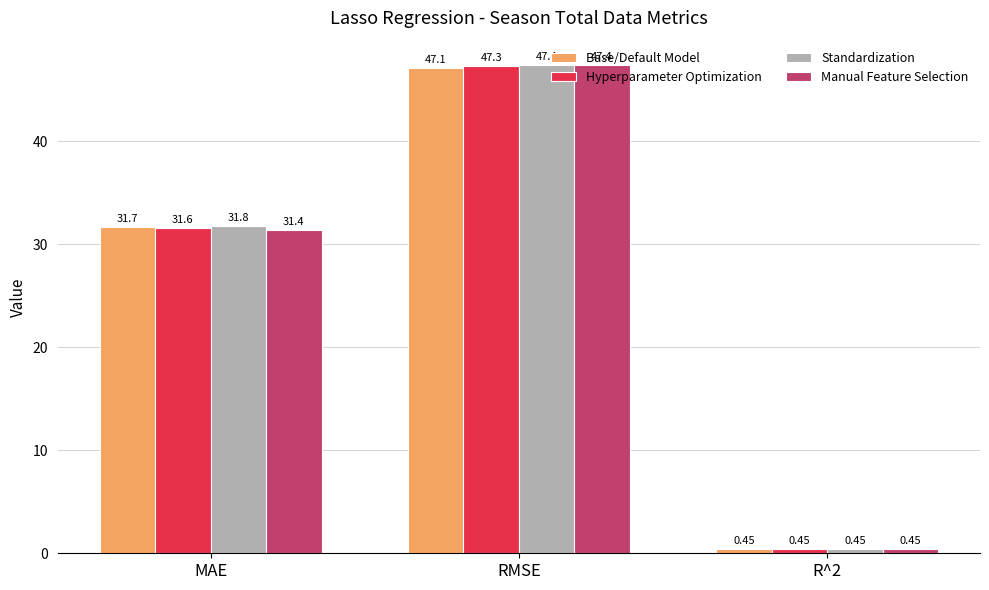

The value of Base/Default Model at RMSE is 64.2. True or false?

False